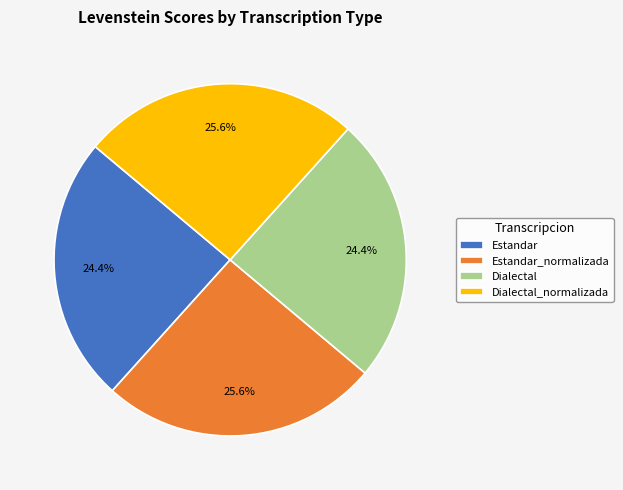

To the nearest percent, what portion does Estandar_normalizada represent?

26%